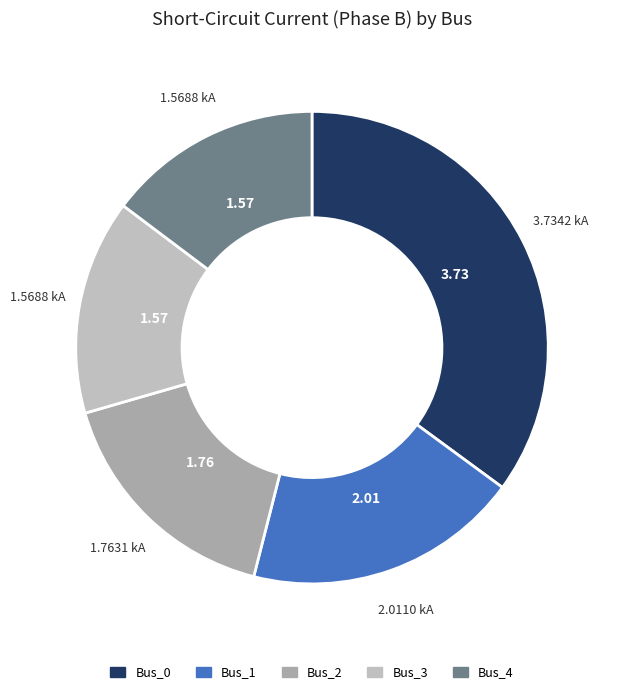

Is there any slice that represents more than half of the pie?

No